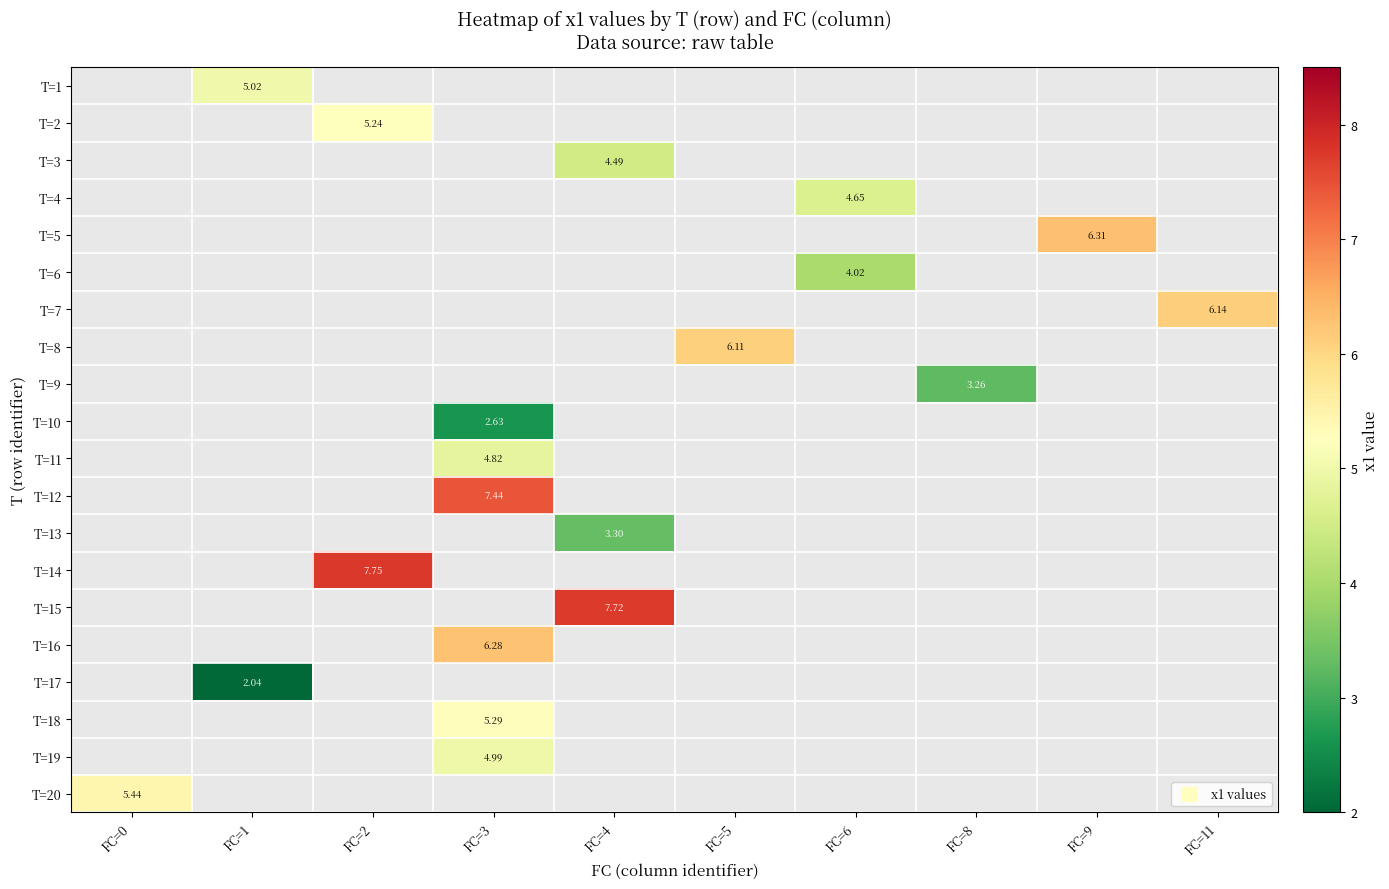

What is the greatest value displayed?

7.8